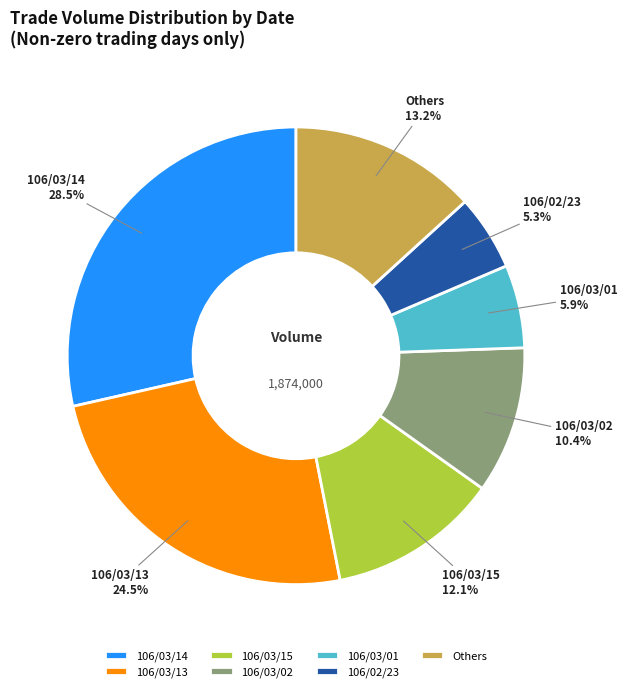

To the nearest percent, what is the difference between the largest and smallest slice percentages?

23%